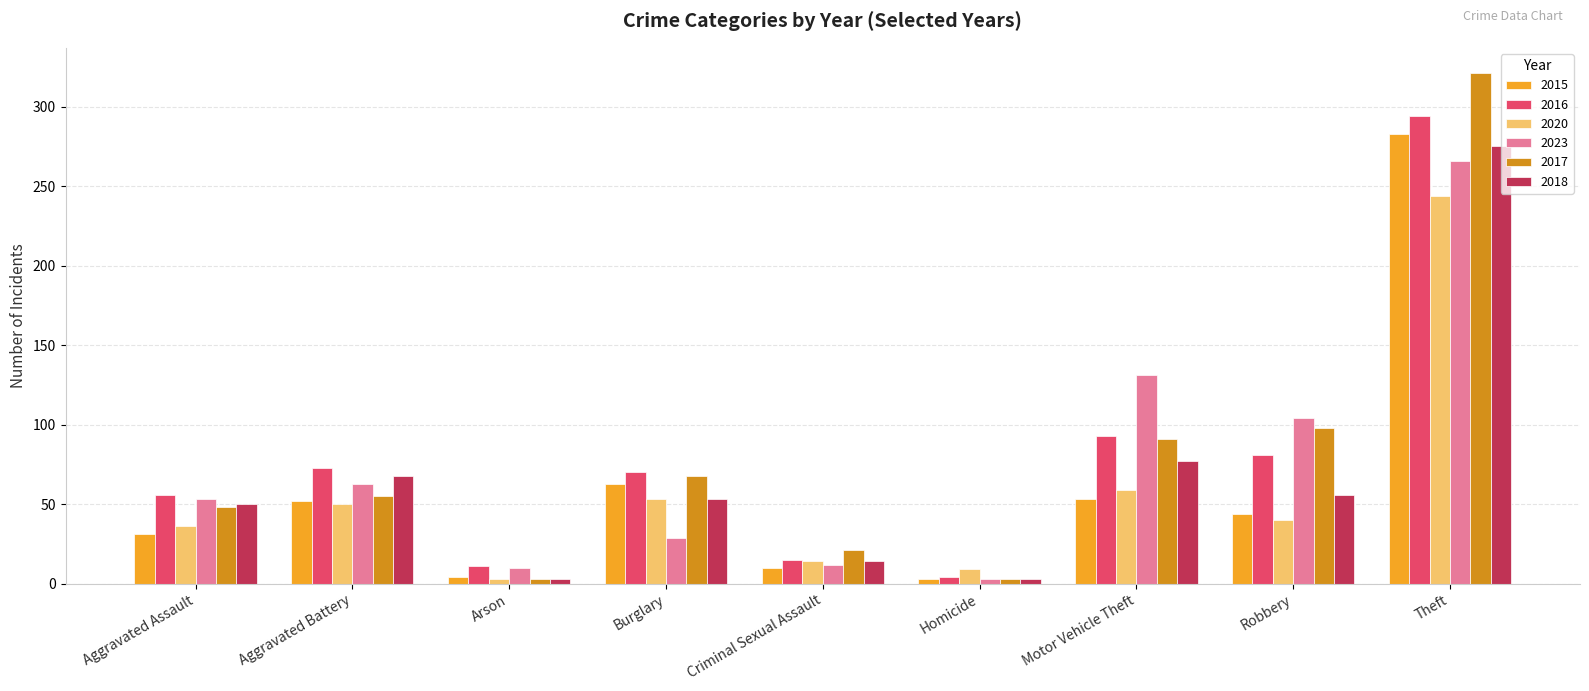

What is the difference between the maximum and minimum values in the 2020 series?

241